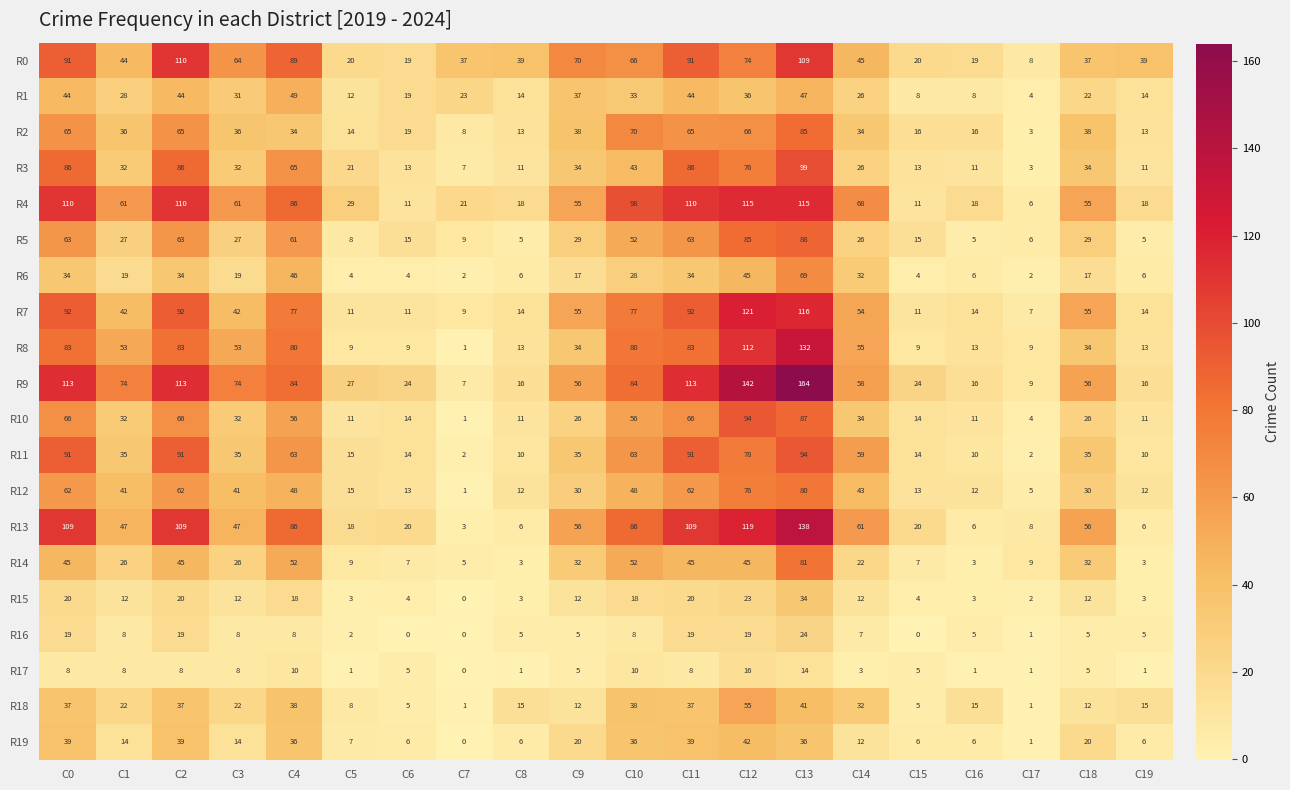

Count the number of categories in the chart.

20